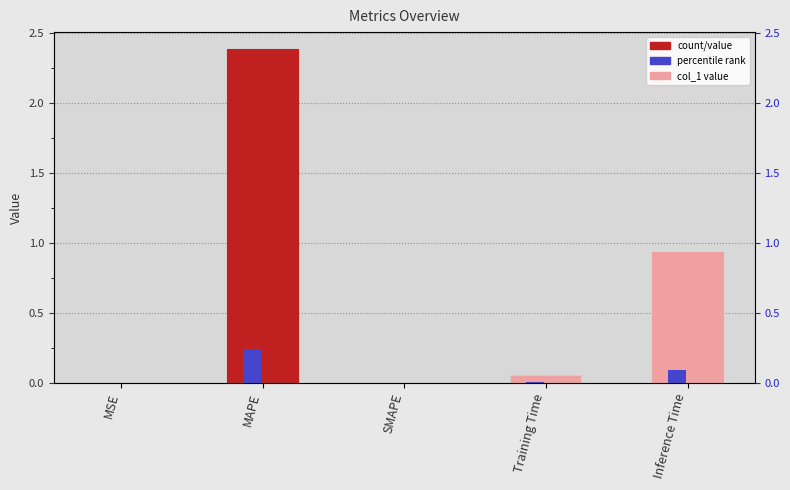

True or false: the data shows 0.0 at MSE.

True